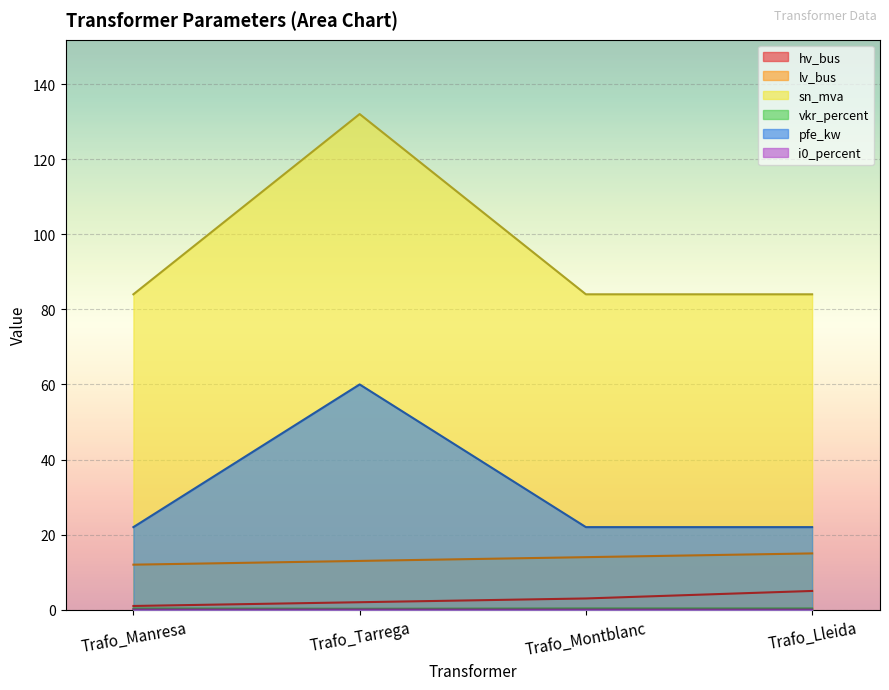

True or false: sn_mva and lv_bus intersect in this chart.

False